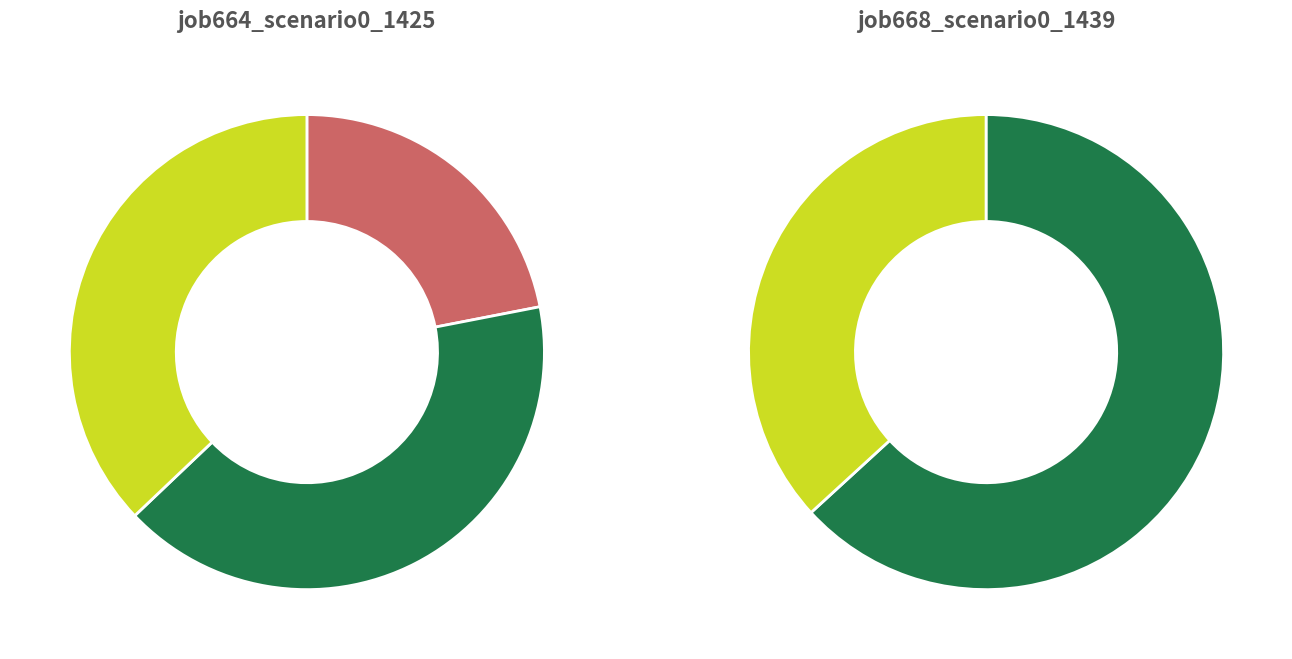

To the nearest percent, what is the difference between the in27 and B11 slice percentages?

37%